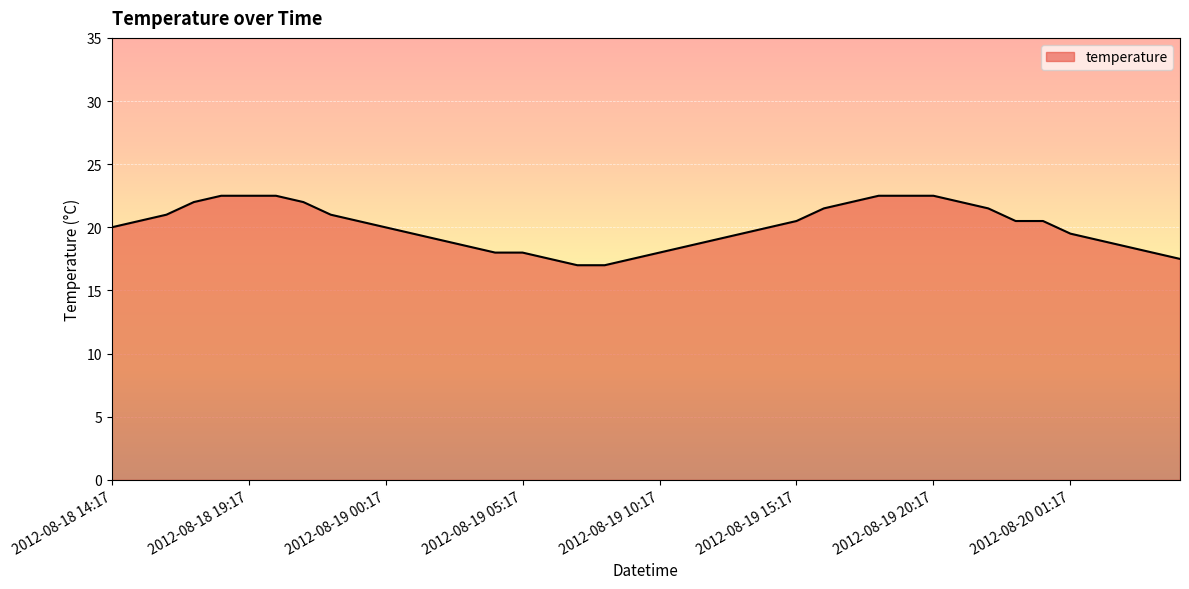

What is the minimum value shown in the chart?

17.0